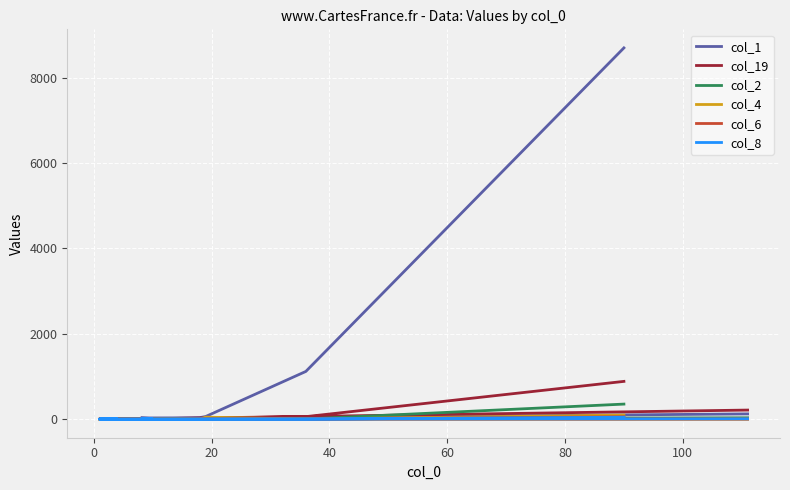

Is this an area chart (filled region under the line)?

No